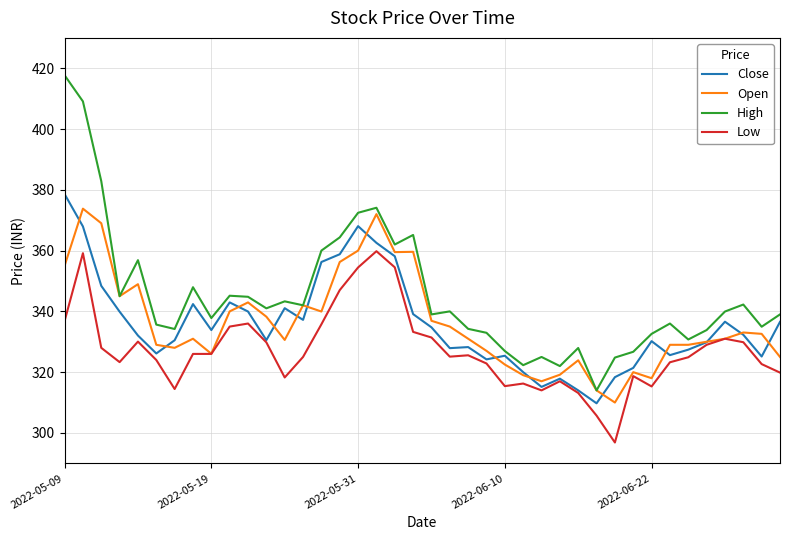

Which series has the largest range (max minus min)?

High